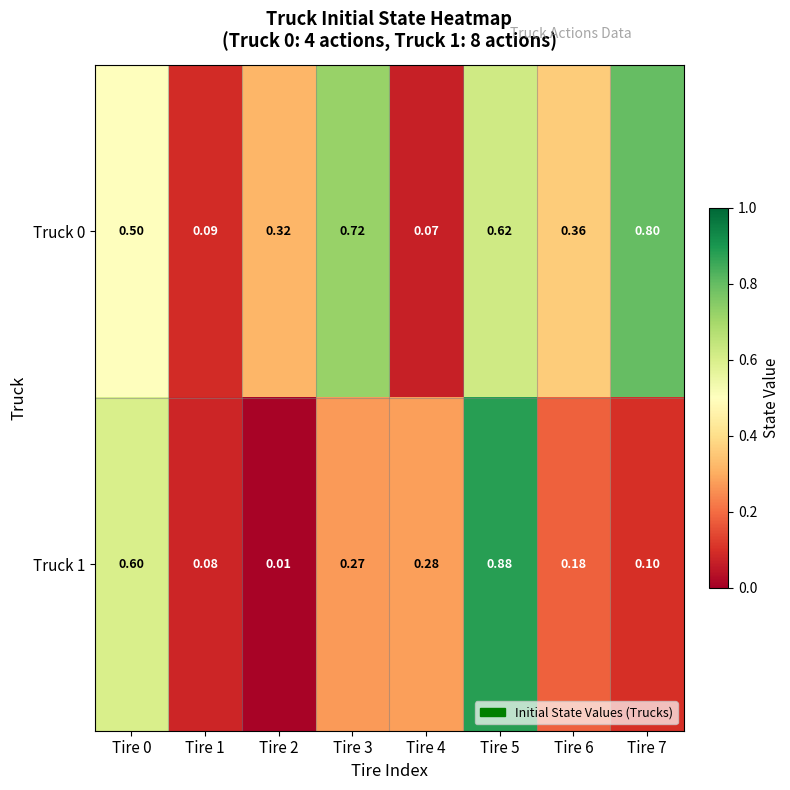

Is the value of Truck 1 at Tire 0 greater than the value of Truck 0 at Tire 1?

Yes